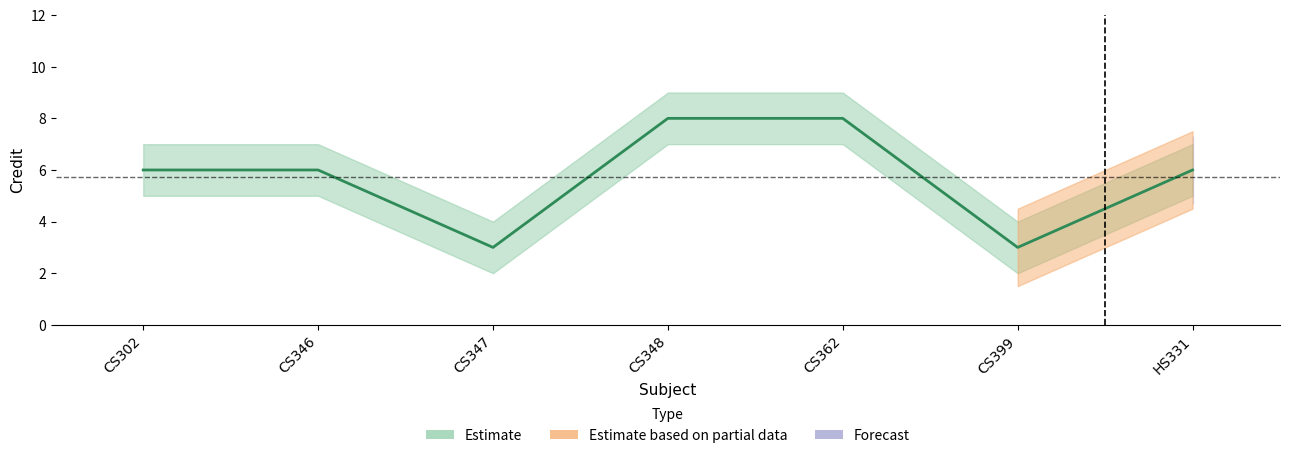

Read the Credit_lower value at CS302.

5